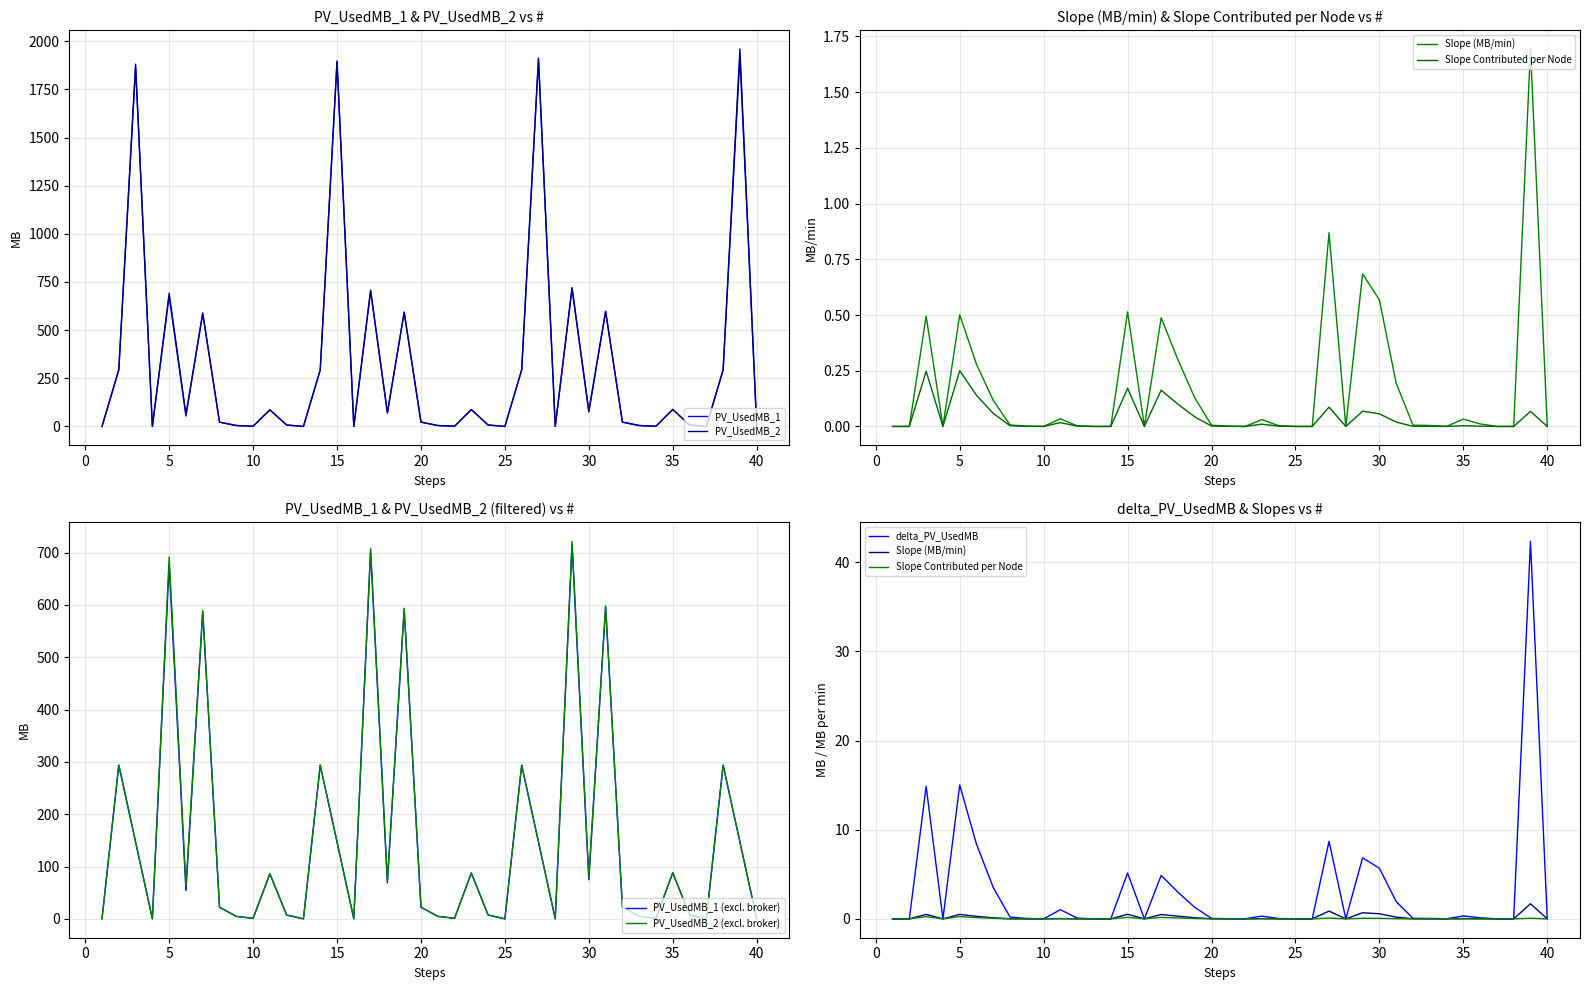

How many categories are shown in the chart?

40